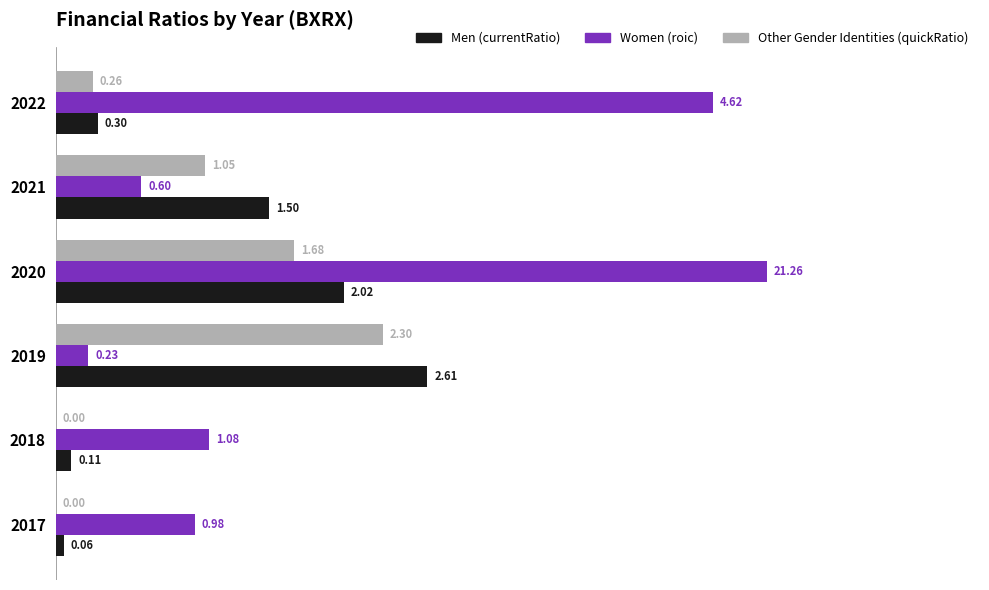

At which category is the sum across all series the highest?

2020